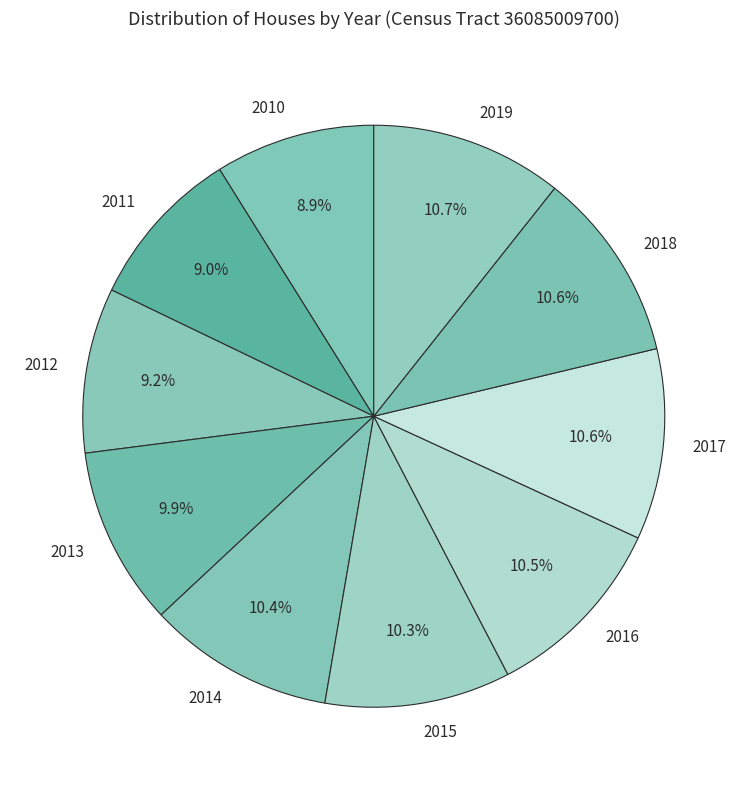

Is there a majority slice in this chart?

No